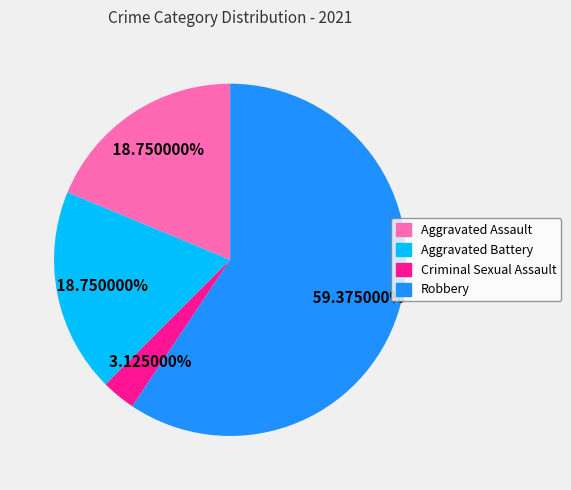

Which slice is the largest?

Robbery